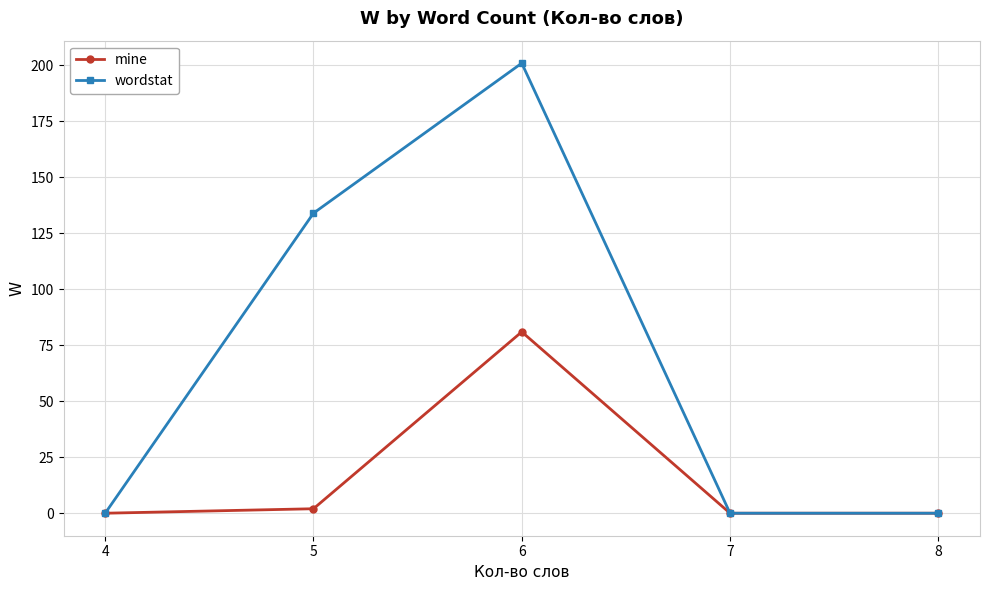

Which series has the largest total across all categories?

wordstat